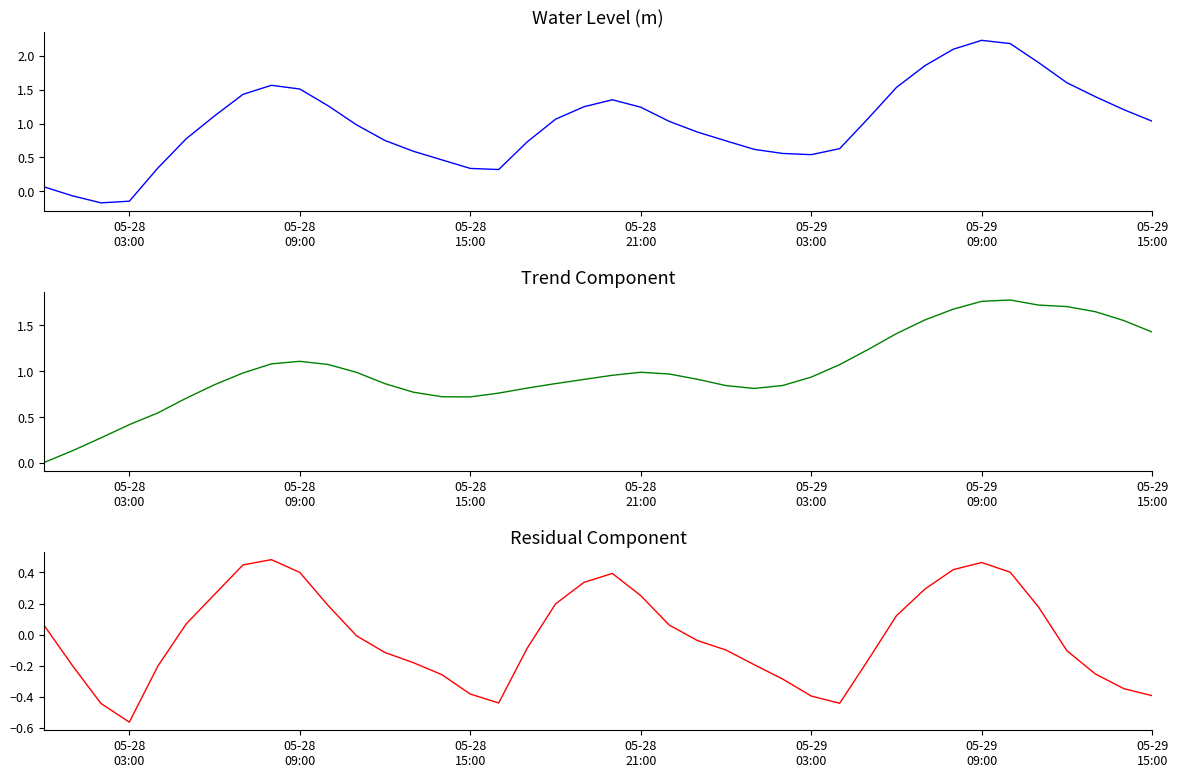

How many categories are shown in the chart?

40